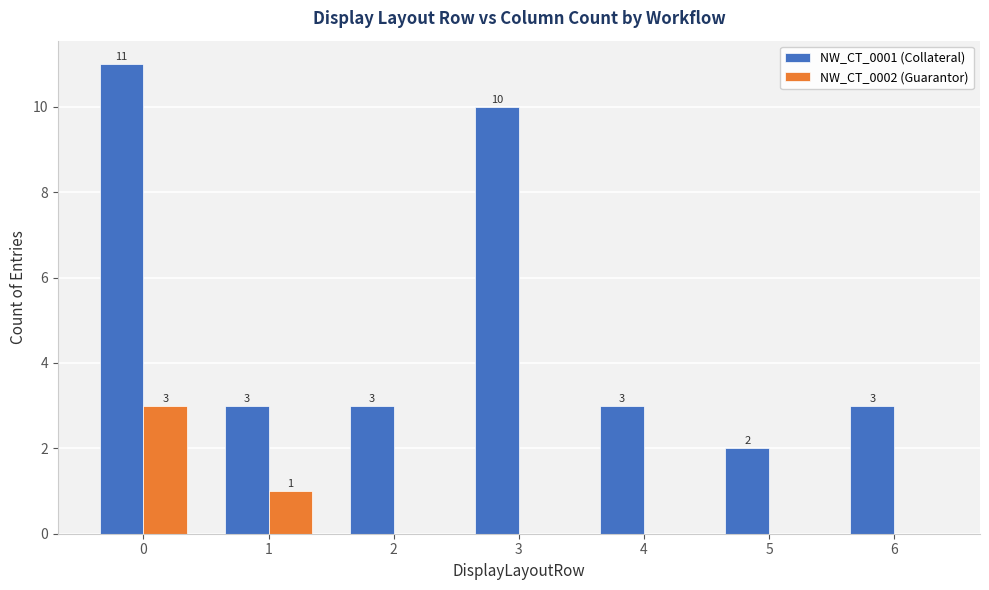

Which series has the largest total across all categories?

NW_CT_0001 (Collateral)